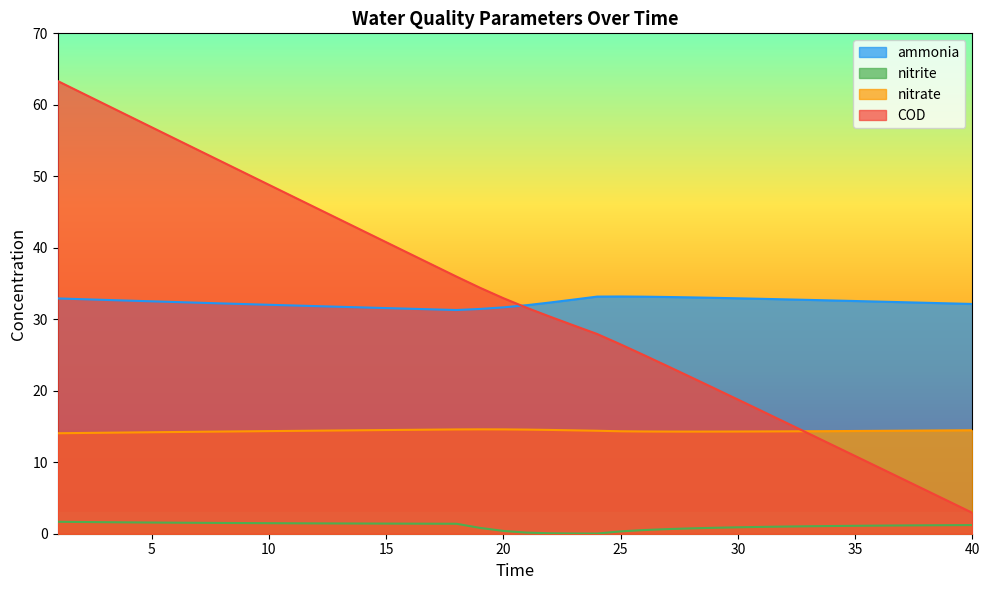

True or false: ammonia and nitrite cross at least once.

False